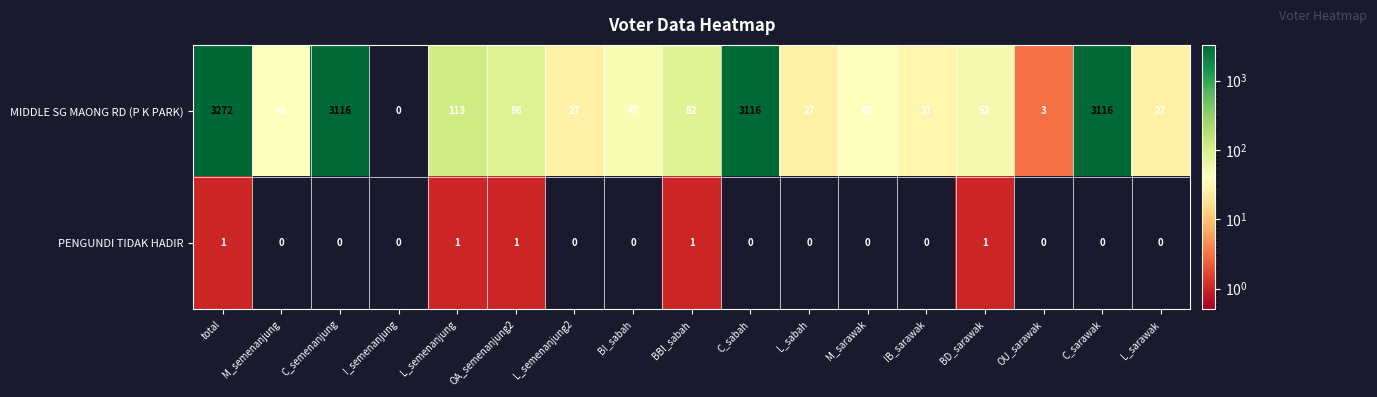

Rank the series at OA_semenanjung2 from lowest to highest value.

PENGUNDI TIDAK HADIR, MIDDLE SG MAONG RD (P K PARK)